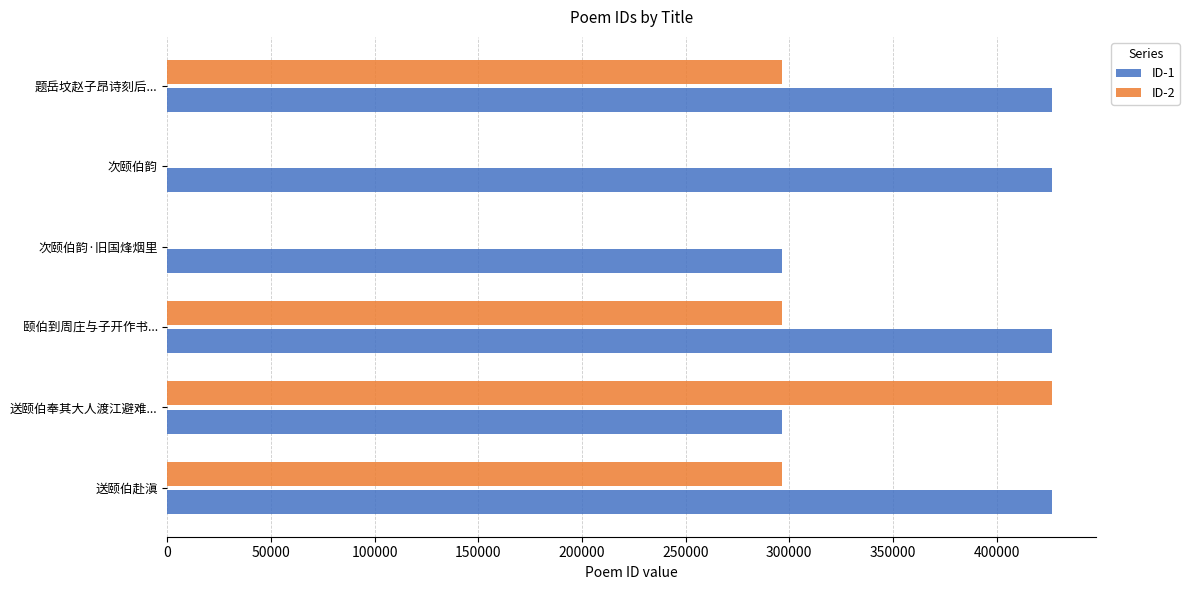

How many bars are there in each group?

2